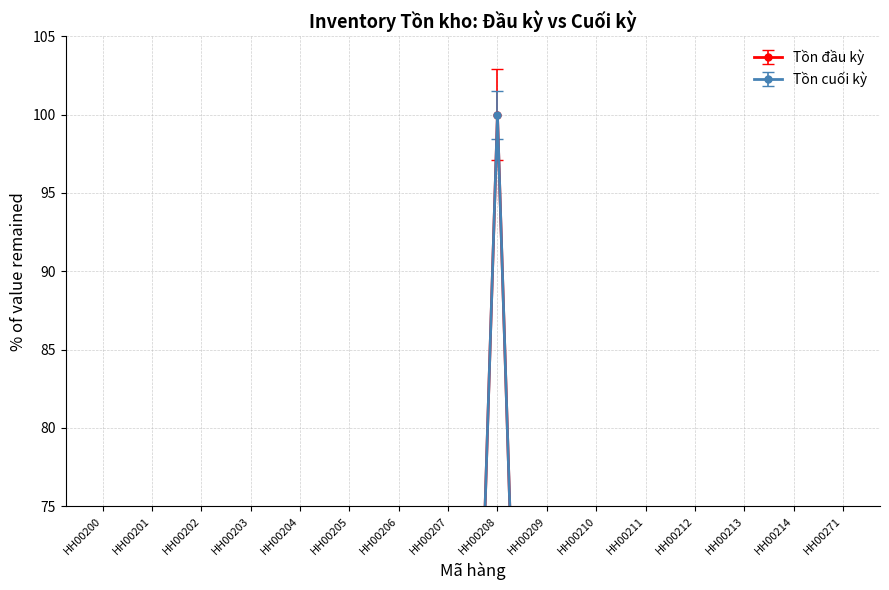

What value does the Tồn cuối kỳ series have at HH00206?

58.0